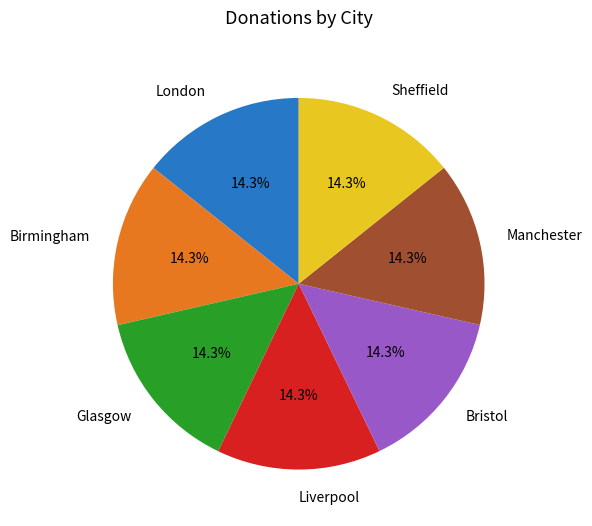

How many segments does this pie chart have?

7